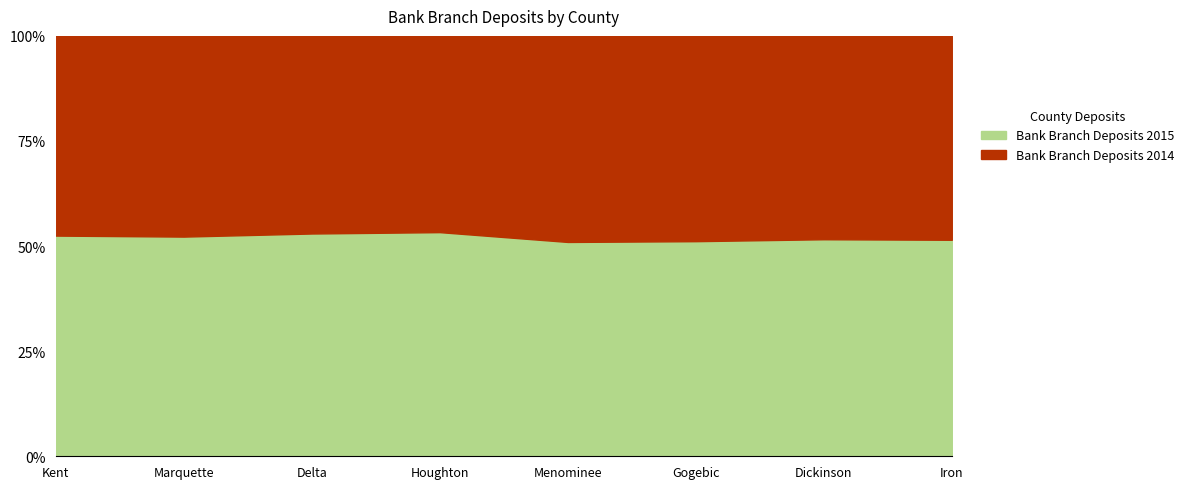

Between Delta and Menominee, which series saw the biggest shift?

Bank Branch Deposits 2015